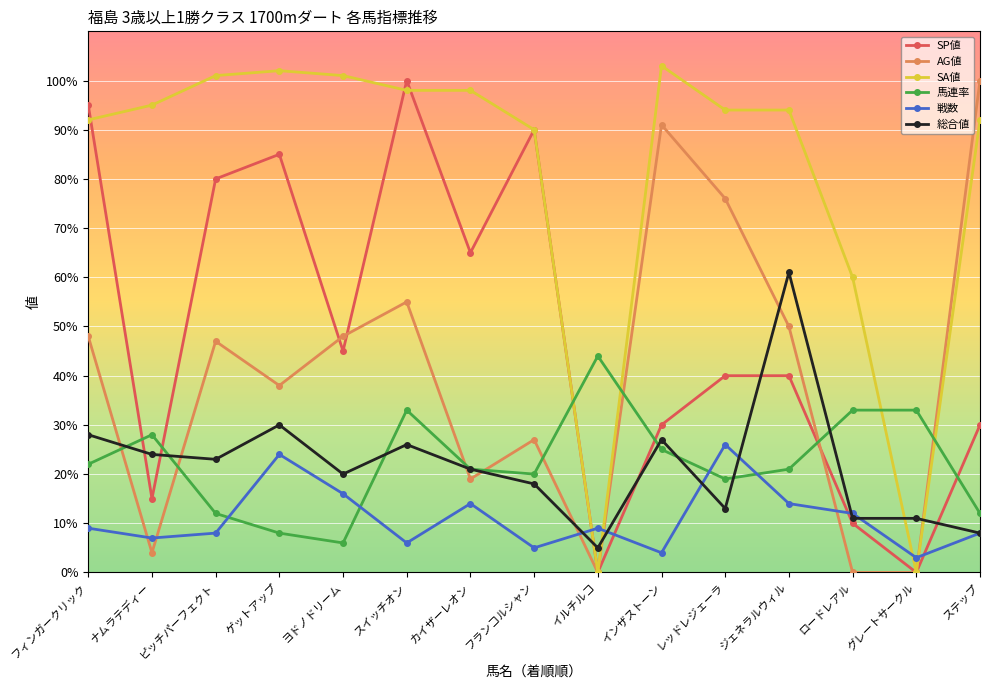

How many lines are shown in the chart?

6